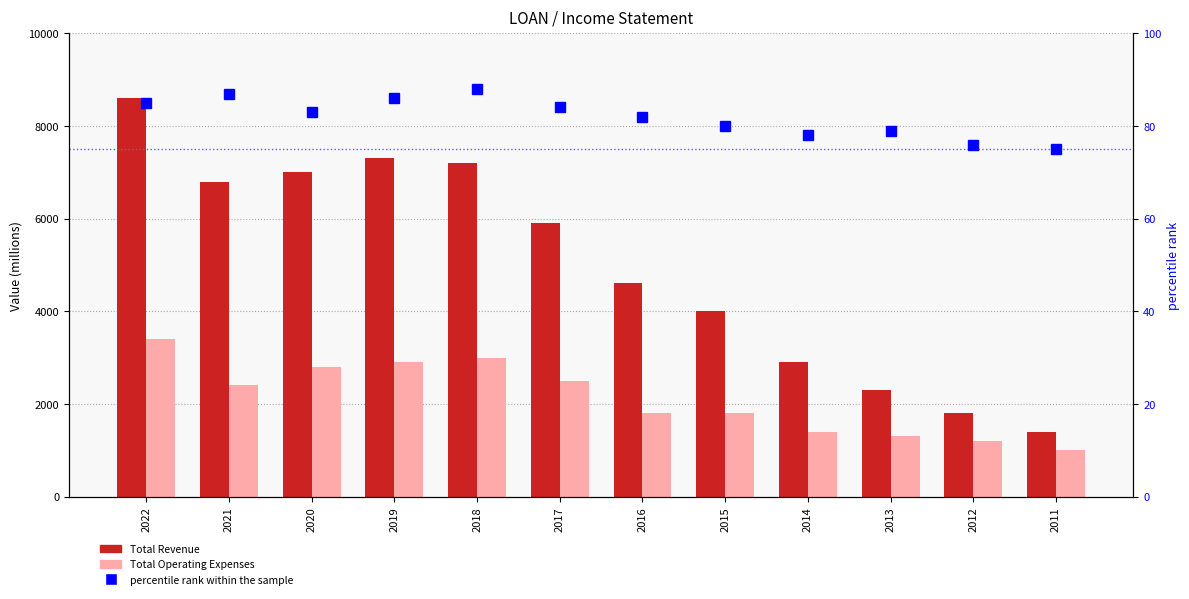

What is the maximum value for Total Revenue?

8600